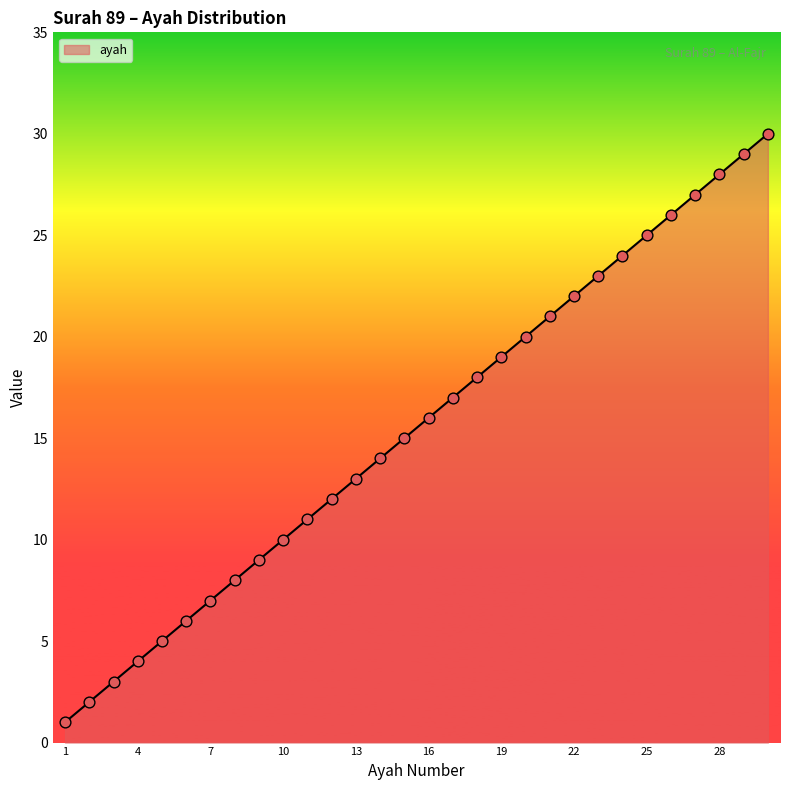

What is the difference between the maximum and minimum values?

29